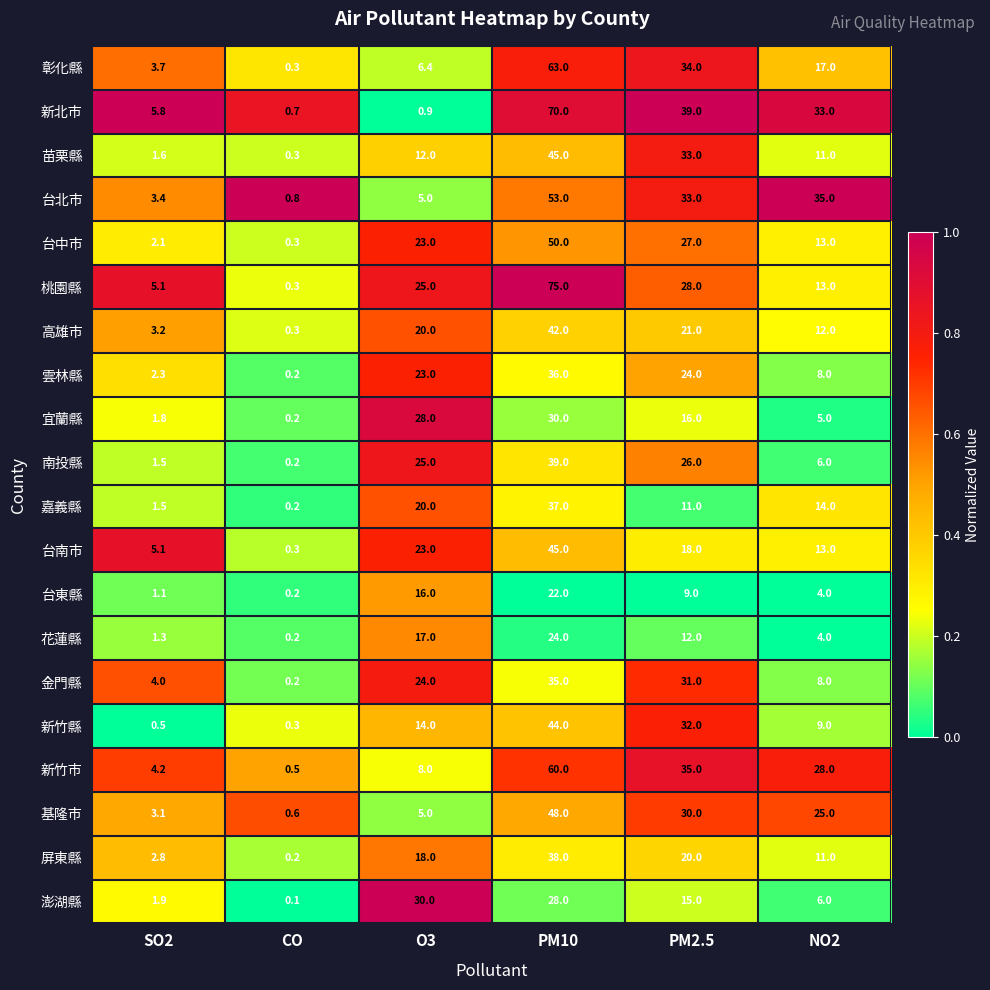

At which category does the chart reach its peak across all series?

PM10